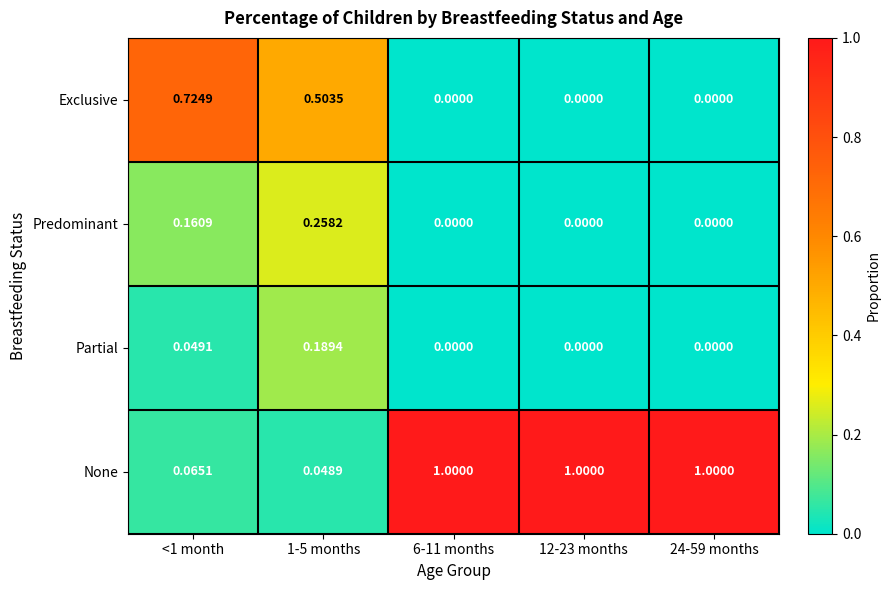

Which series changed the most between 1-5 months and 6-11 months?

None